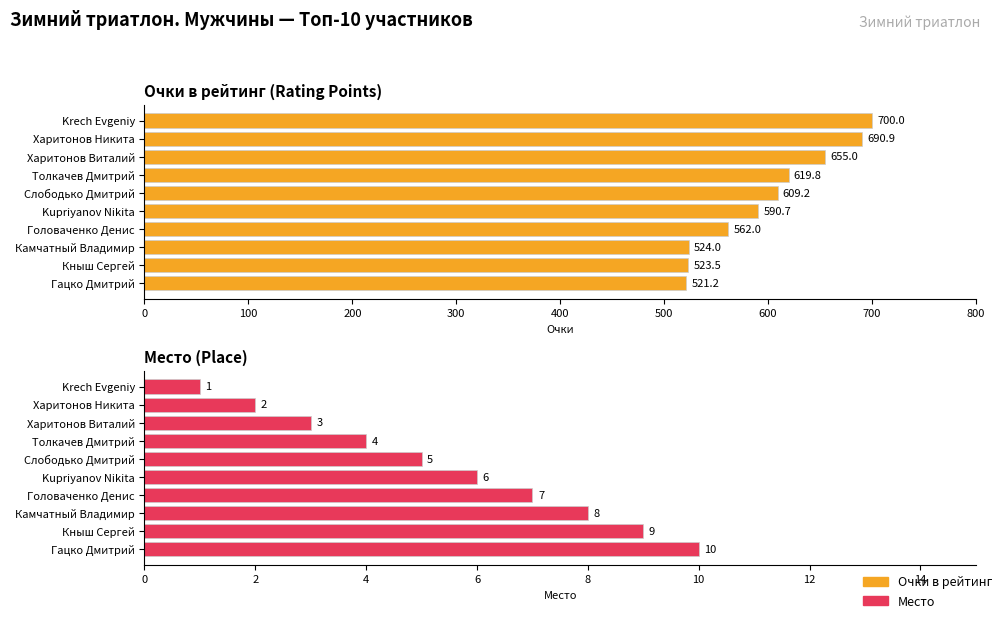

Rank the series by their average value, from lowest to highest.

Место (Place), Очки в рейтинг